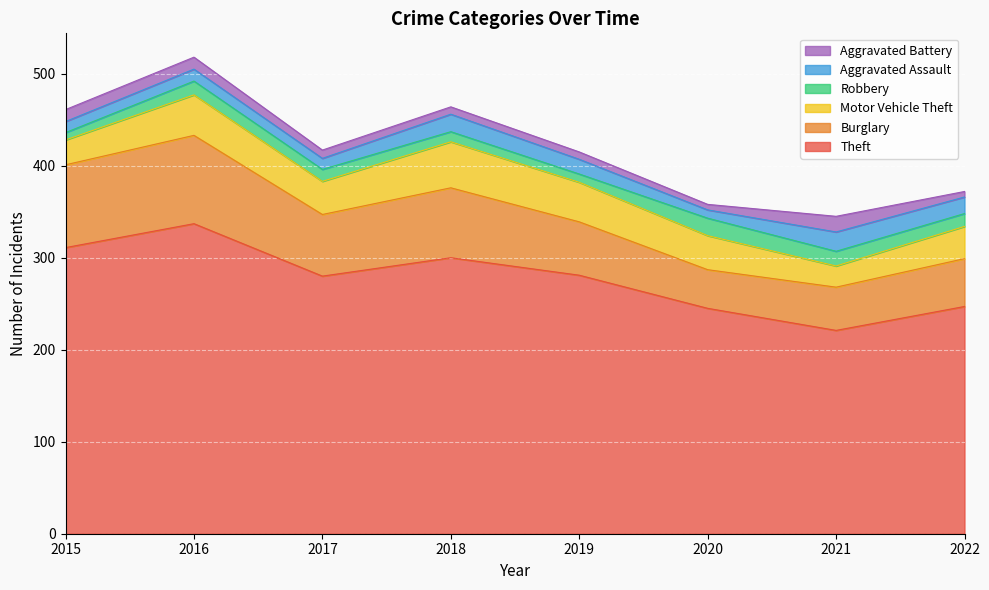

Which series has the widest spread of values?

Theft